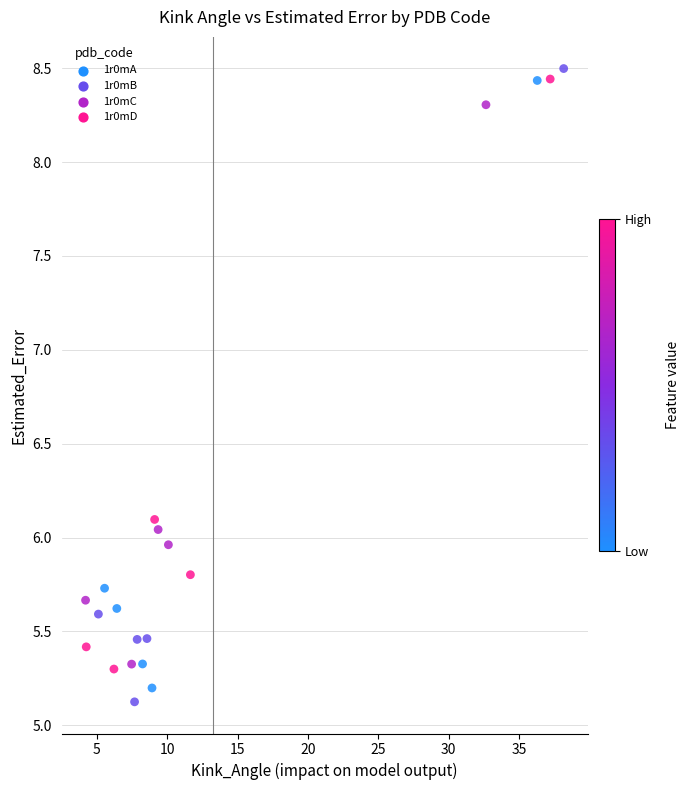

What is the range of Y values (max minus min)?

3.4